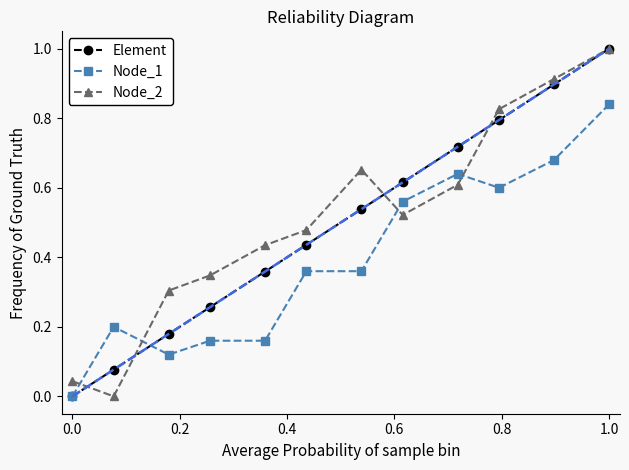

List the series in order of their overall mean, lowest first.

Node_1, Element, Node_2